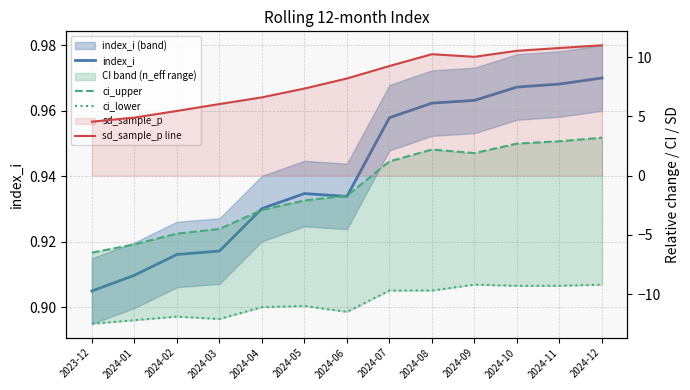

At how many categories does at least one series exceed -10?

13